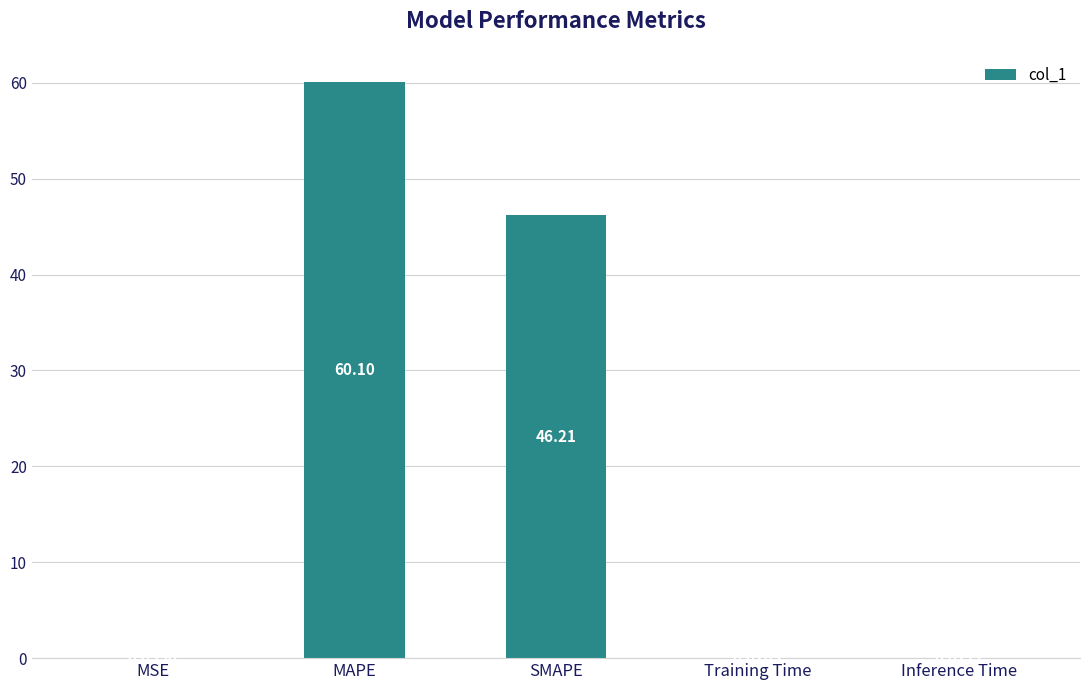

True or false: the data shows 60.1 at MAPE.

True